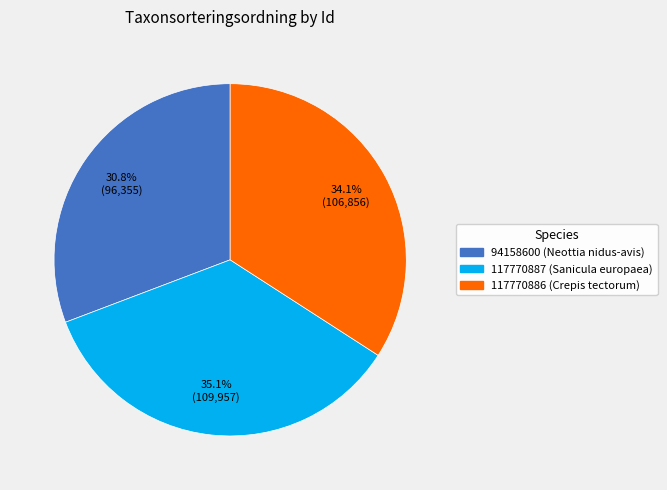

To the nearest percent, what is the difference between the 117770887 and 117770886 slice percentages?

1%